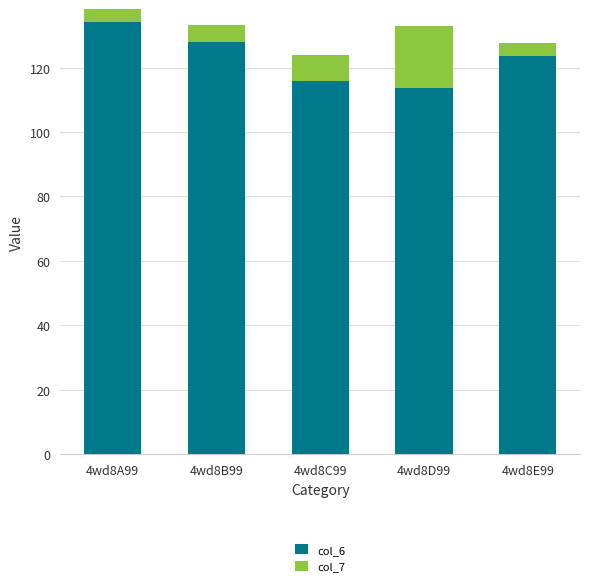

List the series in order of their overall mean, highest first.

col_6, col_7